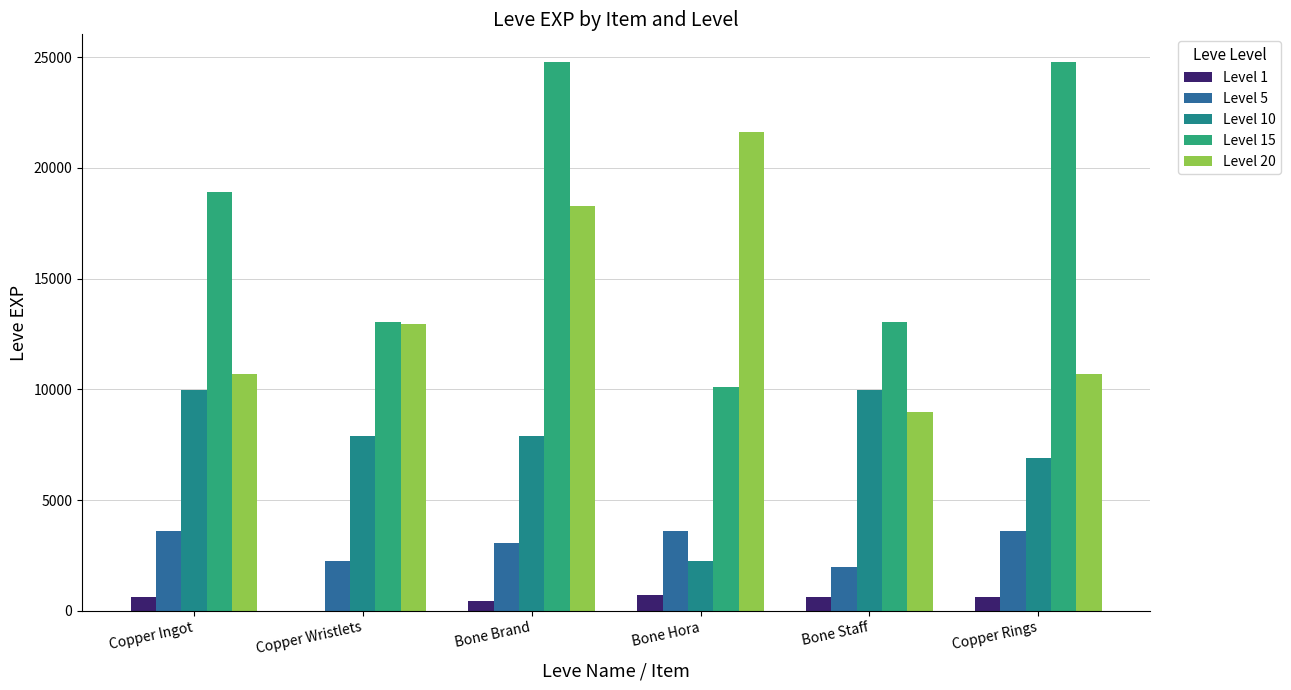

Does the chart contain stacked bars?

No